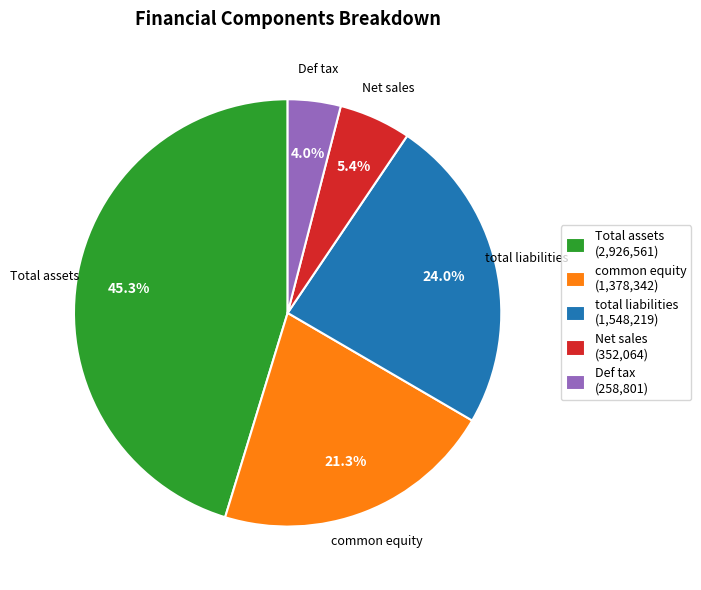

Between Total assets and Net sales, which is larger?

Total assets